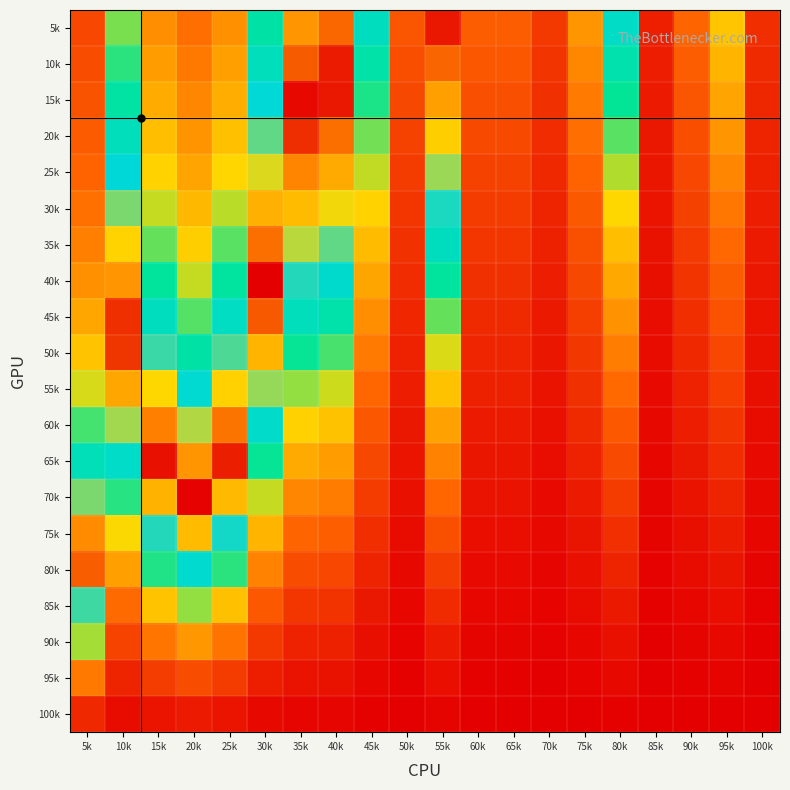

What is the spread (max minus min) of values at 20k?

0.9